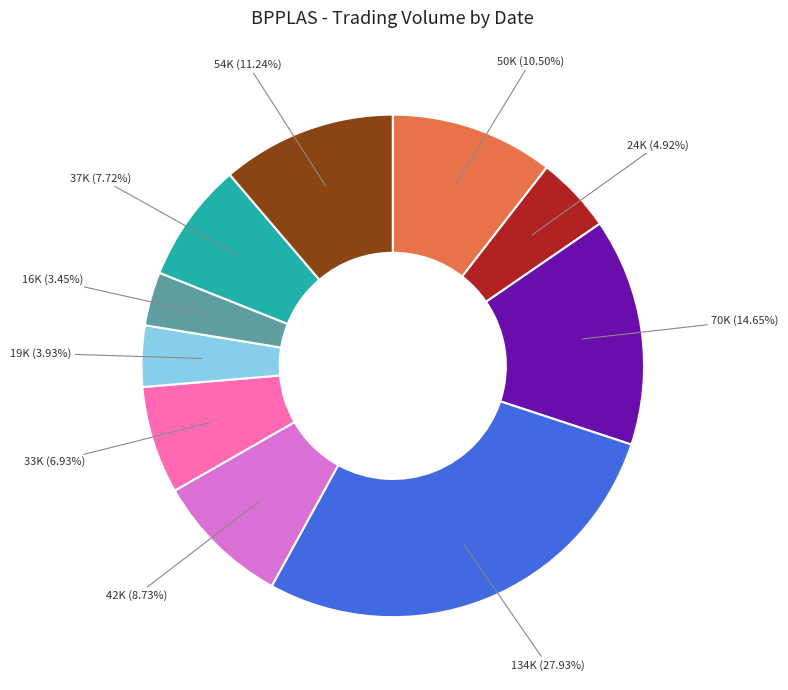

Is there any slice that represents more than half of the pie?

No